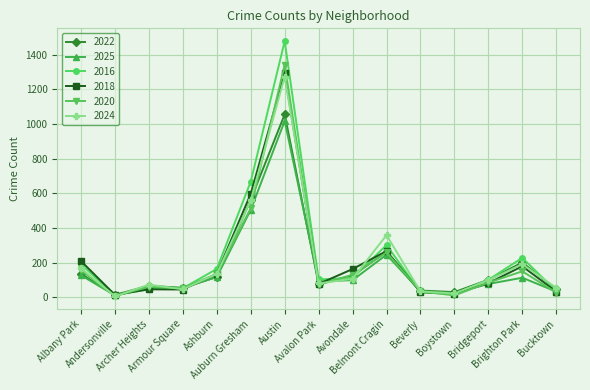

Which series has the widest spread of values?

2016